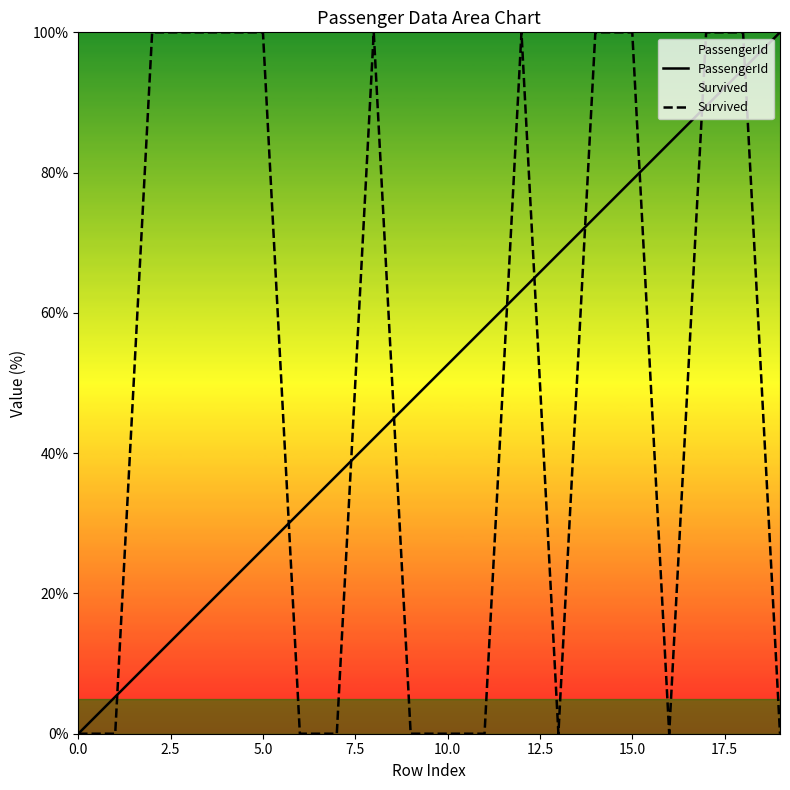

What is the maximum value shown in the chart?

100.0